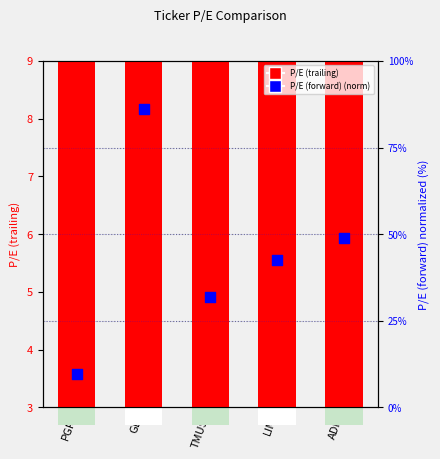

What is the change in value from GE to LIN?

-43.4